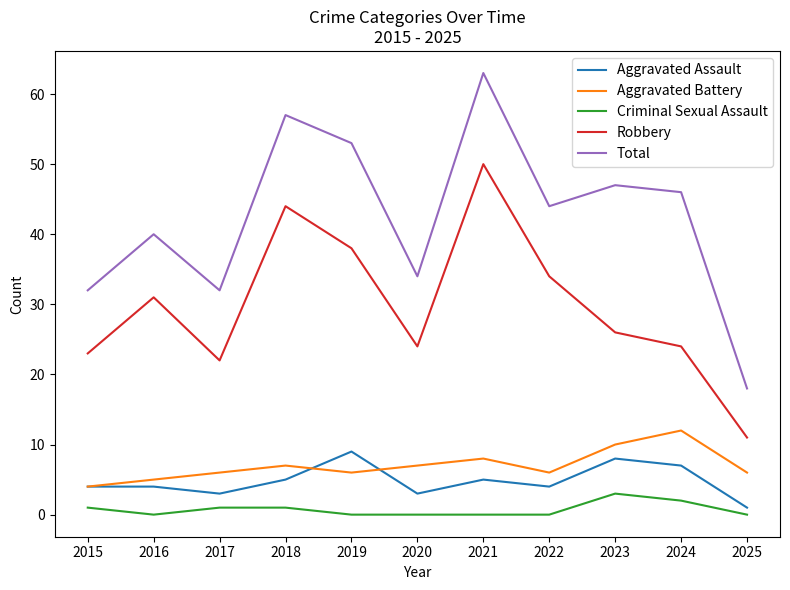

True or false: Criminal Sexual Assault and Total cross at least once.

False